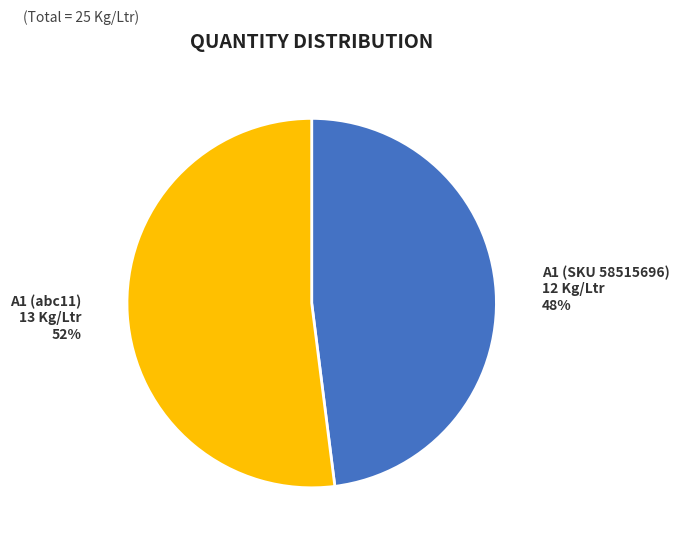

What is the majority slice?

A1 (abc11)